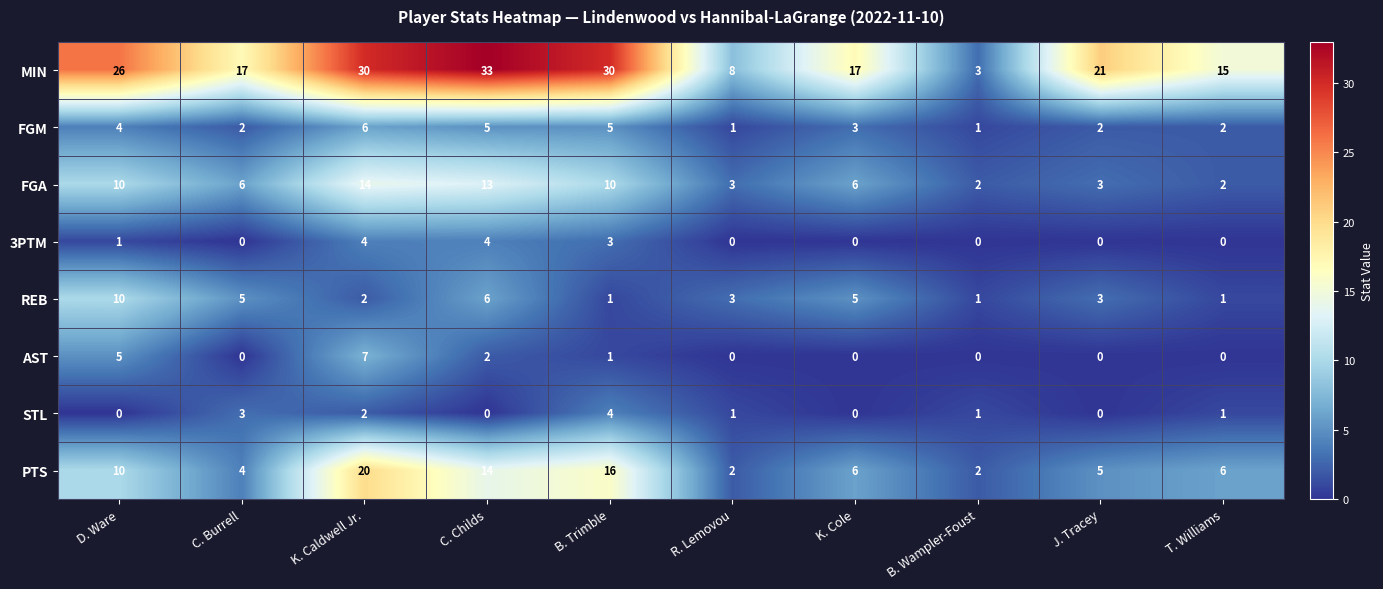

How many series are shown in this chart?

8